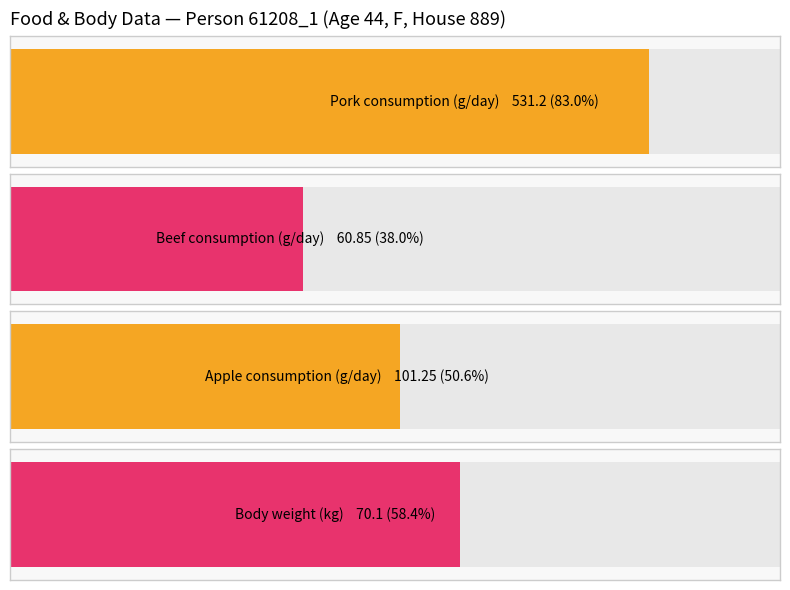

The beef series shows 60.9 at DTXSID8020462. True or false?

True